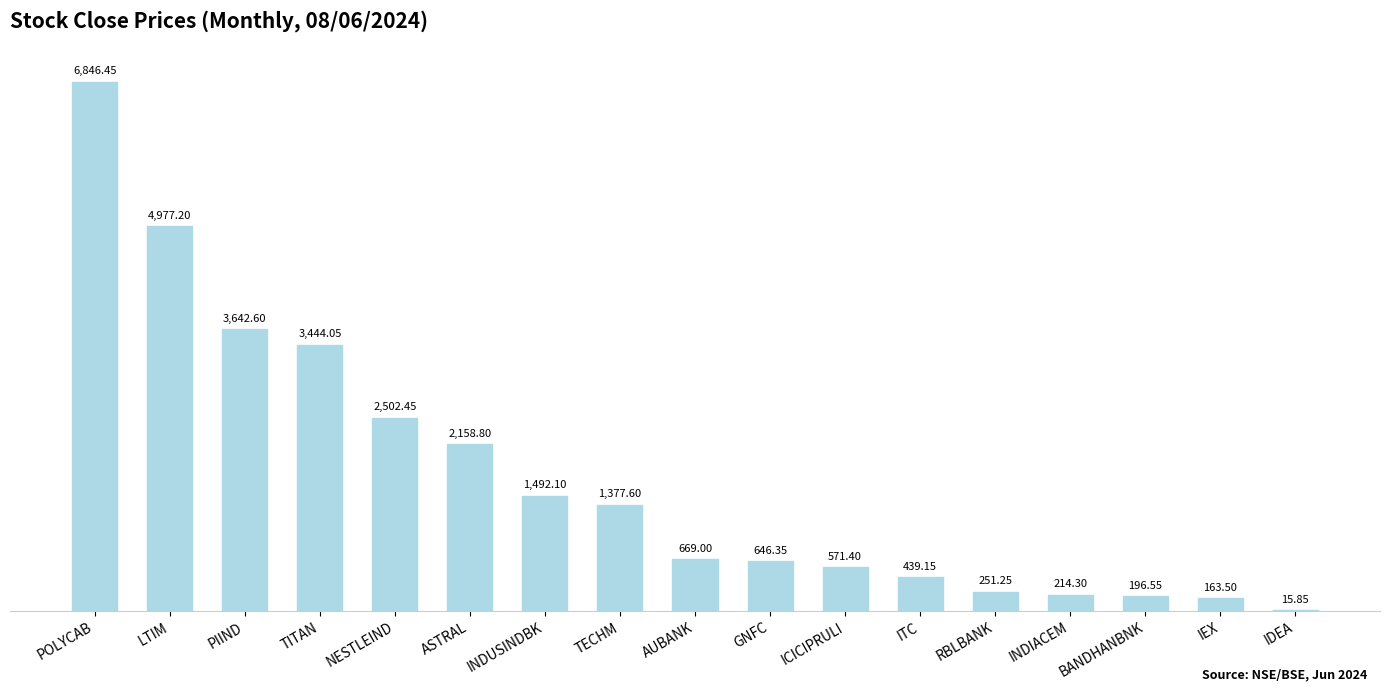

At which category does the chart reach its peak across all series?

POLYCAB